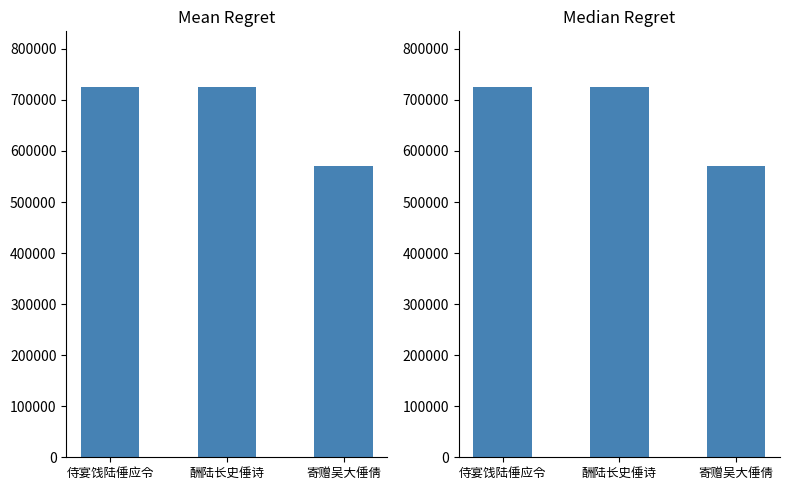

What is the value of the 3rd bar from the left?

570637